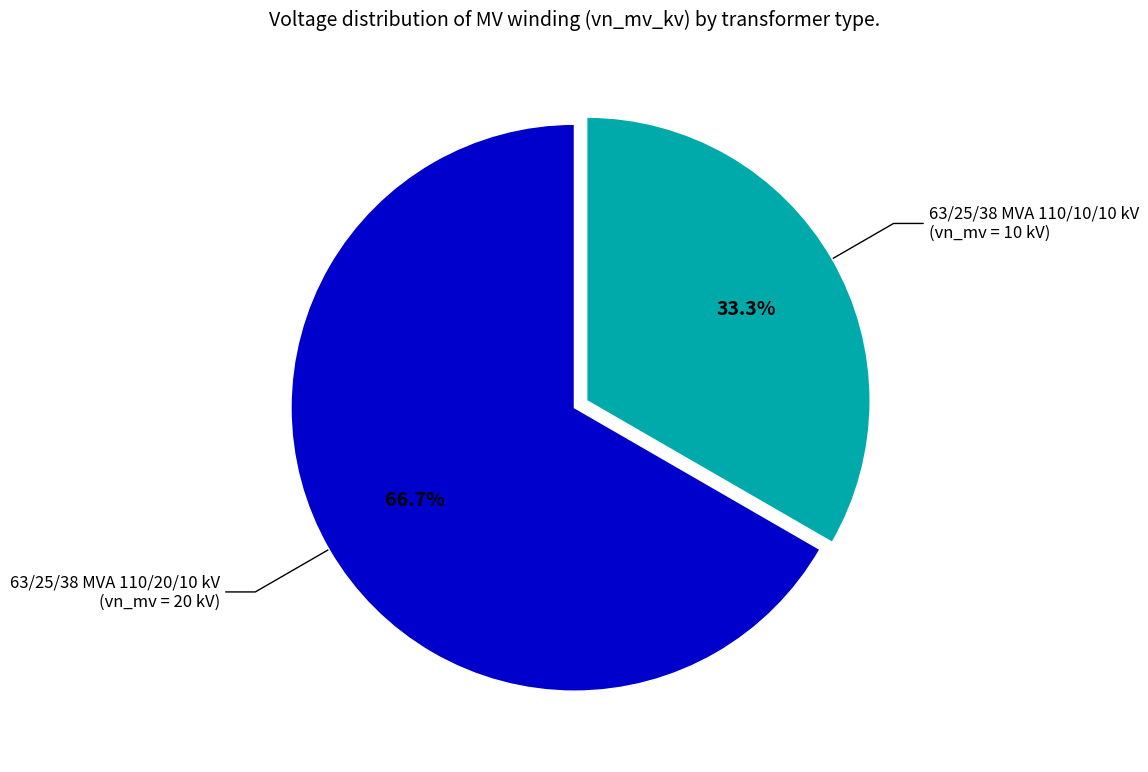

Rank the categories by value from highest to lowest.

63/25/38 MVA 110/20/10 kV, 63/25/38 MVA 110/10/10 kV